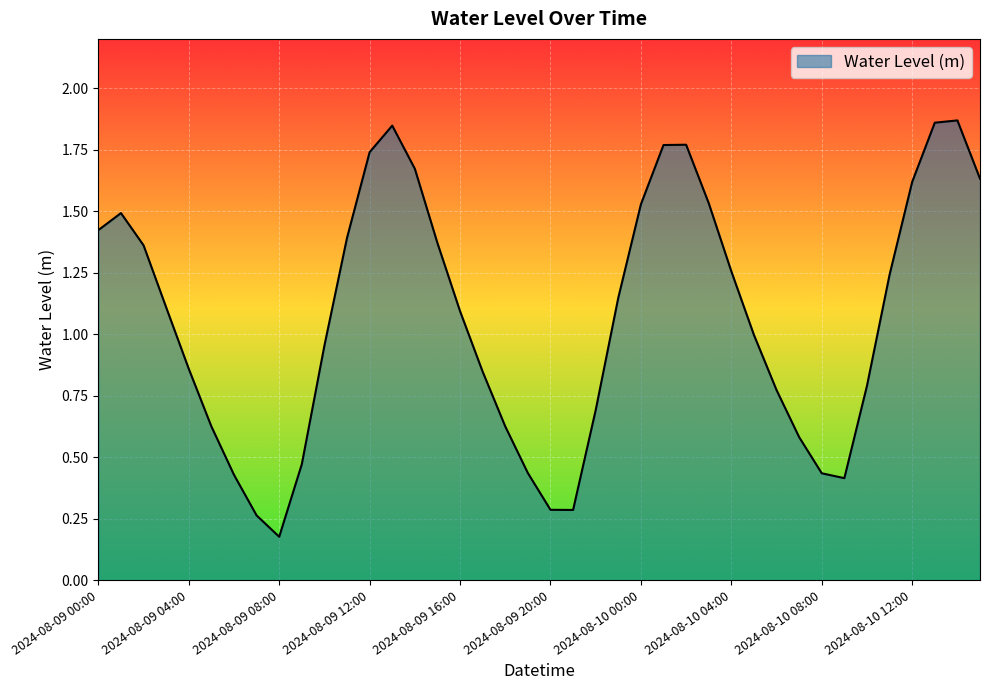

How many lines are shown in the chart?

1